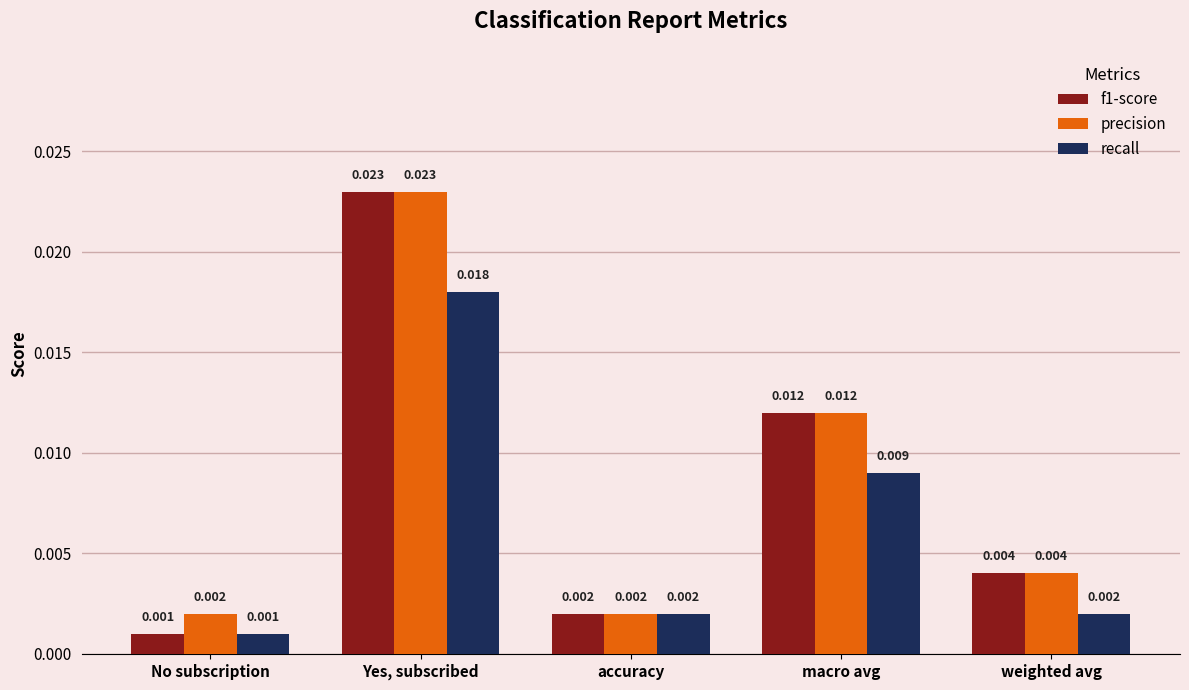

Rank the categories by f1-score value from lowest to highest.

No subscription, accuracy, weighted avg, macro avg, Yes, subscribed